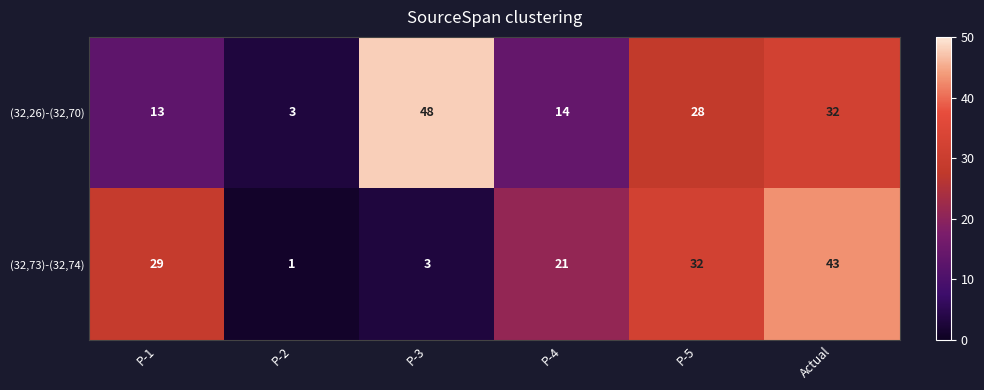

What is the difference between the second highest and second lowest values in the (32,26)-(32,70) series?

19